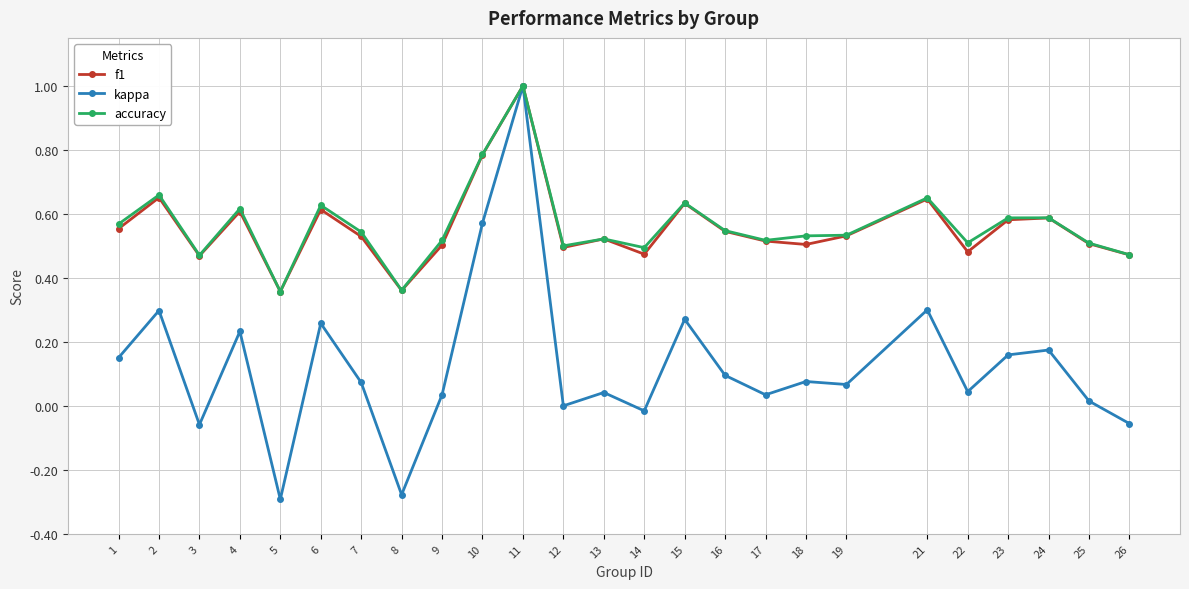

Which series has the widest spread of values?

kappa